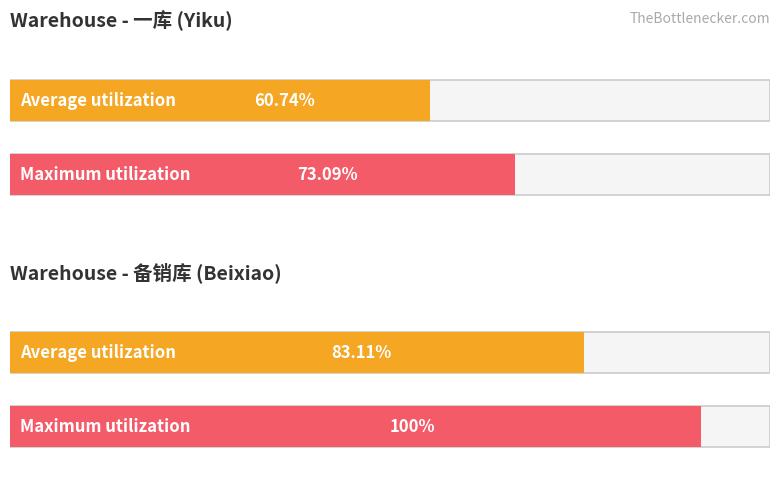

Rank the categories by Average utilization value from highest to lowest.

备销库 (avg 单价), 一库 (avg 单价)